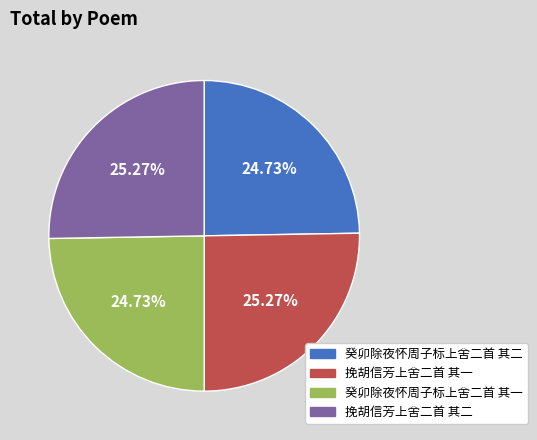

Between 癸卯除夜怀周子标上舍二首 其二 and 挽胡信芳上舍二首 其一, which is larger?

挽胡信芳上舍二首 其一